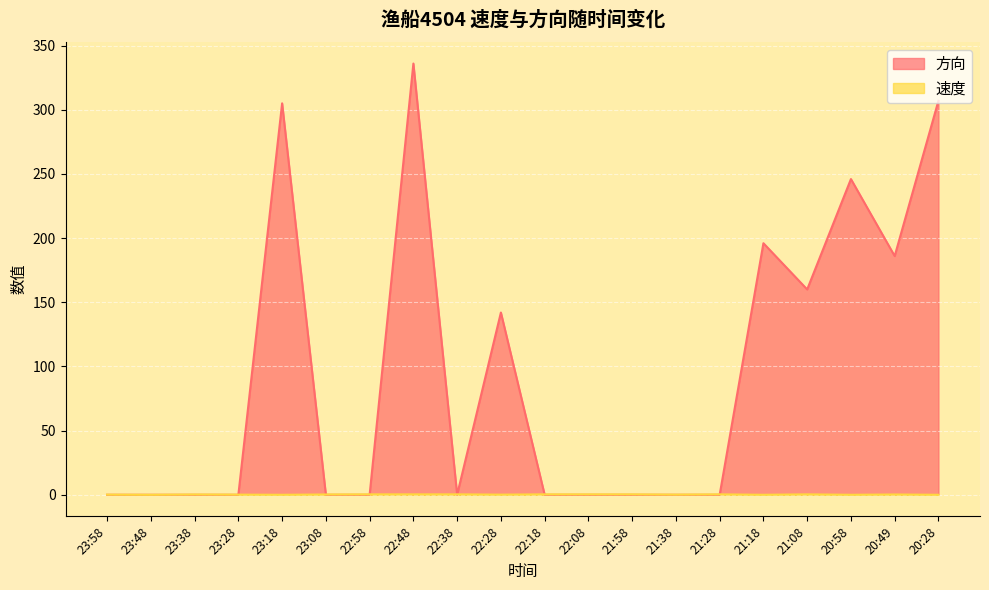

Reading right to left, extract all data points from this chart.

方向: 20:28=307.0	20:49=186.0	20:58=246.0	21:08=160.0	21:18=196.0	21:28=0.0	21:38=0.0	21:58=0.0	22:08=0.0	22:18=0.0	22:28=142.0	22:38=0.0	22:48=336.0	22:58=0.0	23:08=0.0	23:18=305.0	23:28=0.0	23:38=0.0	23:48=0.0	23:58=0.0
速度: 20:28=0.0	20:49=0.2	20:58=0.0	21:08=0.3	21:18=0.0	21:28=0.3	21:38=0.1	21:58=0.3	22:08=0.3	22:18=0.3	22:28=0.1	22:38=0.3	22:48=0.3	22:58=0.3	23:08=0.2	23:18=0.0	23:28=0.1	23:38=0.2	23:48=0.0	23:58=0.1